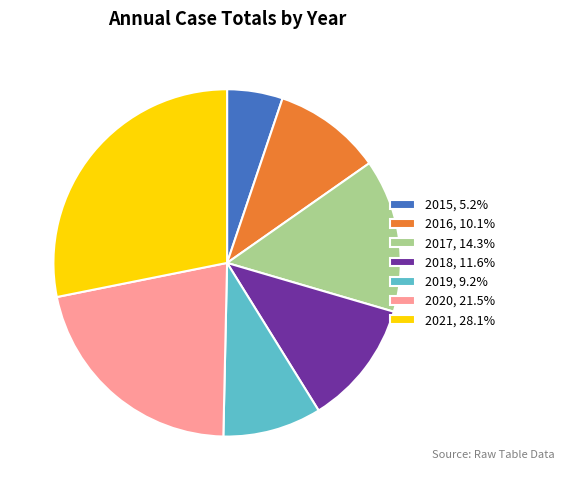

Which category has the biggest portion of the pie?

2021